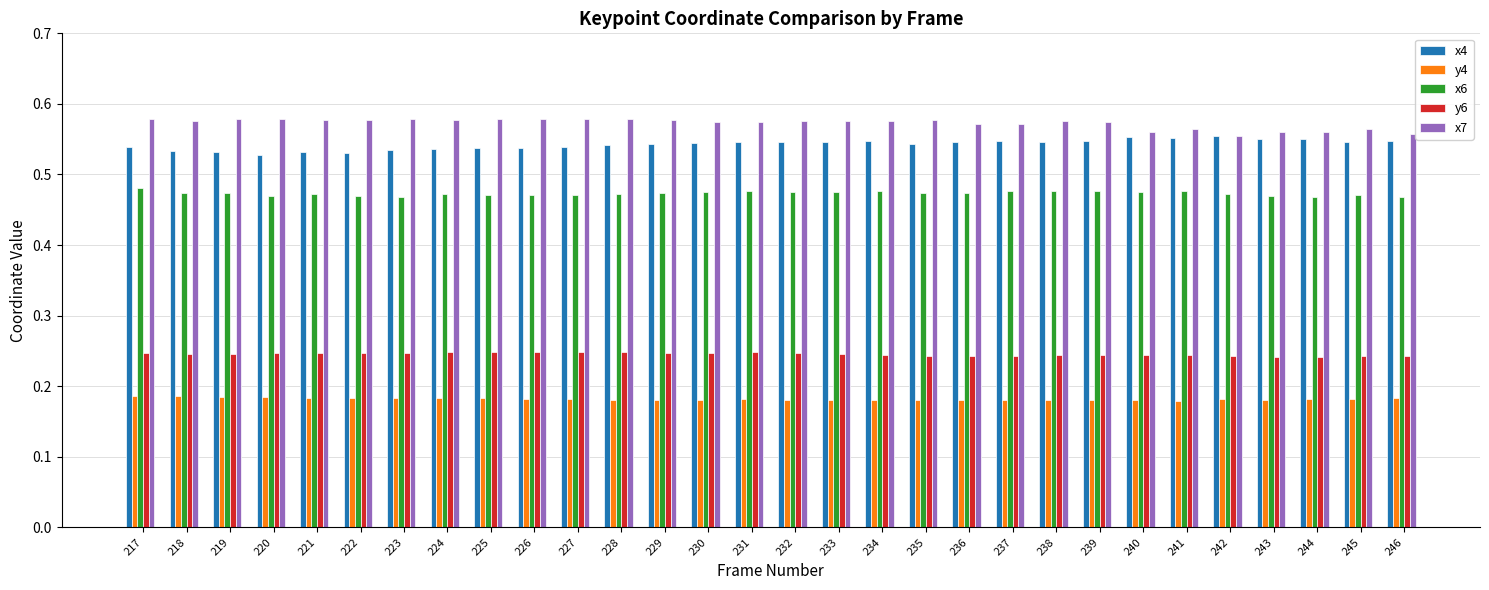

True or false: x7 has a value of 1.0 at 236.

False